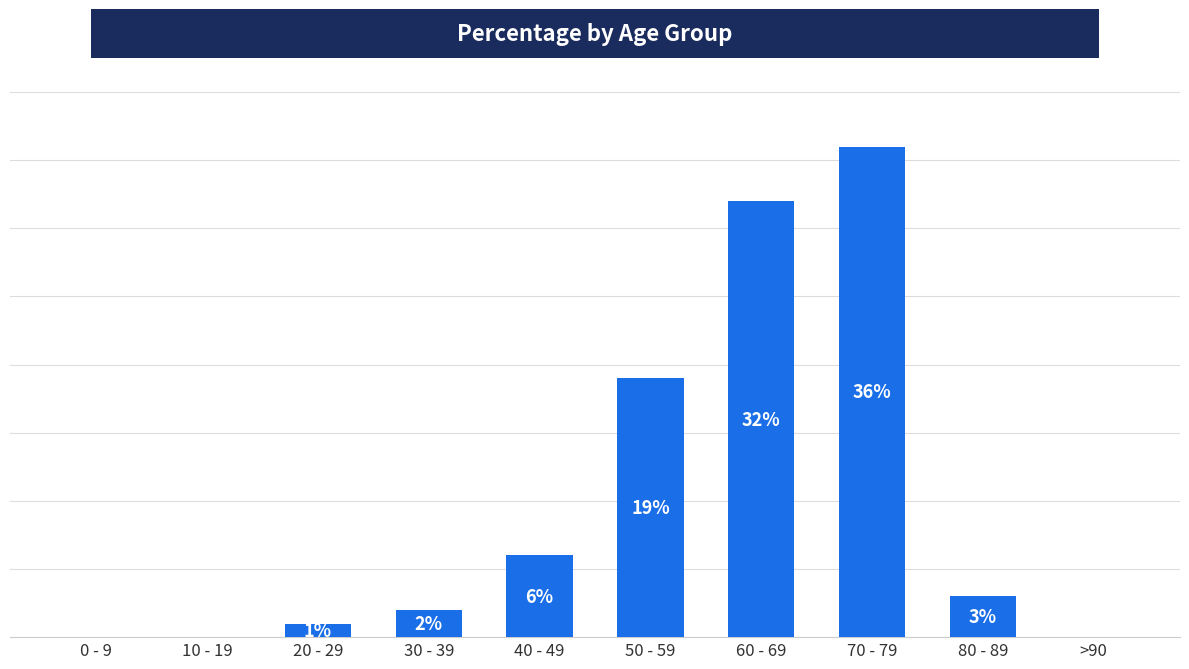

Between 80 - 89 and 20 - 29, which is larger?

80 - 89